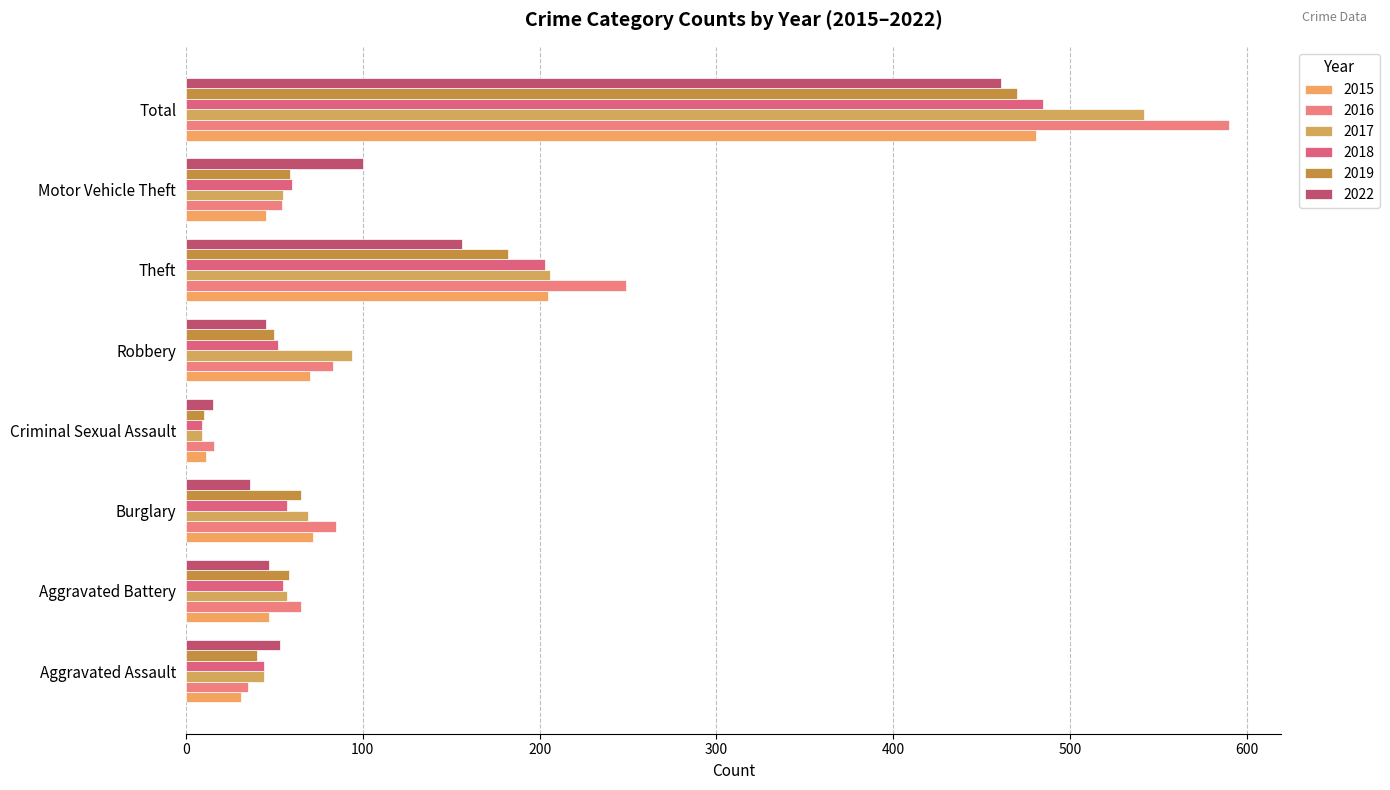

Count the number of categories in the chart.

8